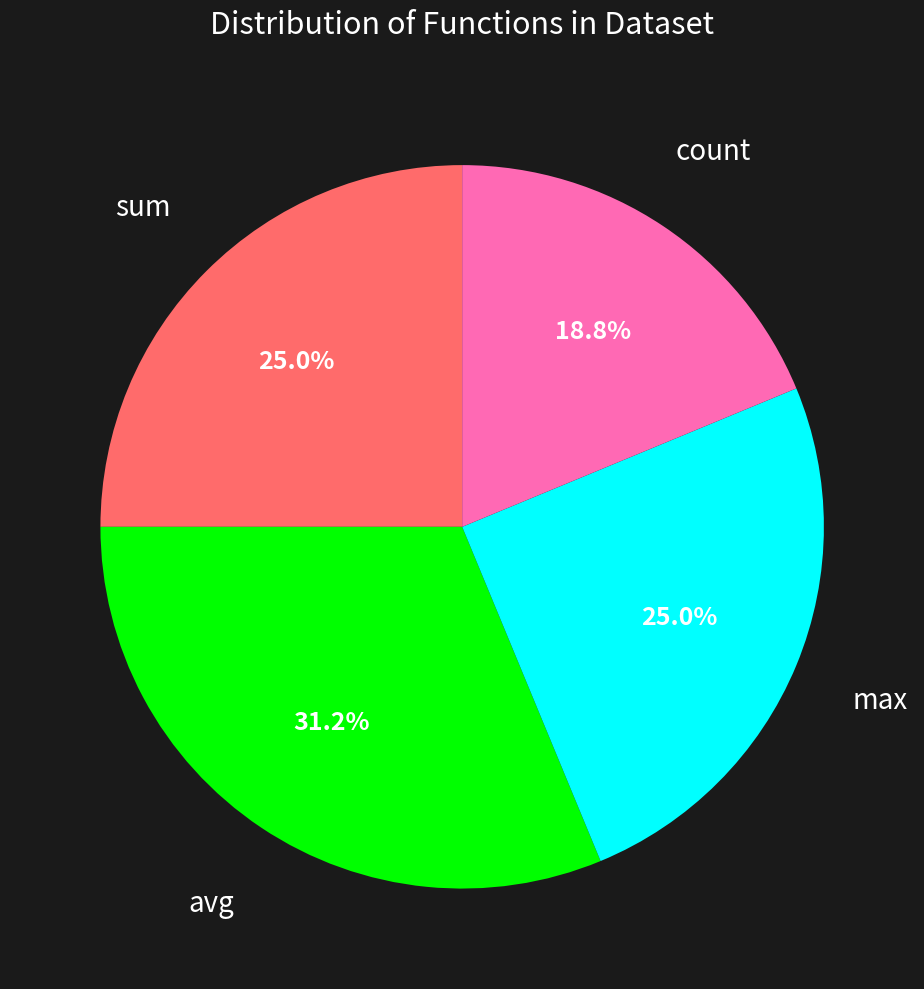

Count the number of slices in the pie.

4